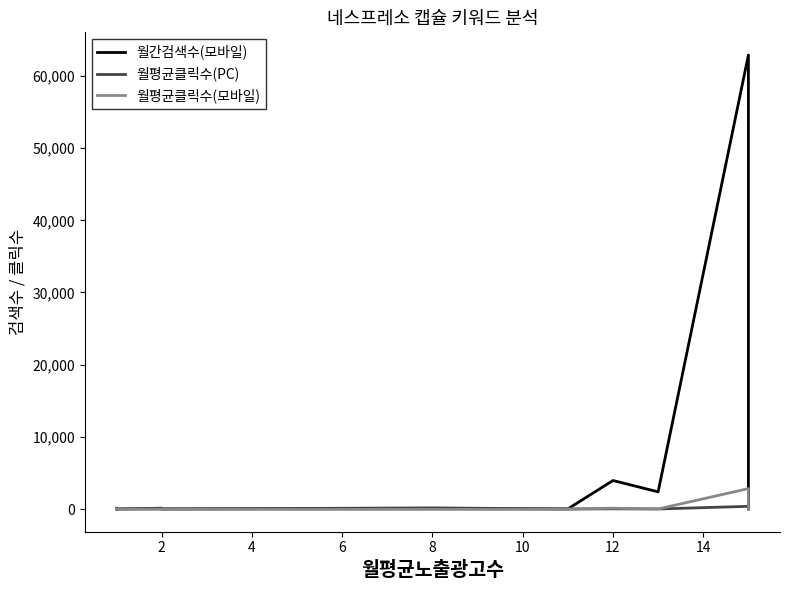

Which series has the widest spread of values?

월간검색수(모바일)